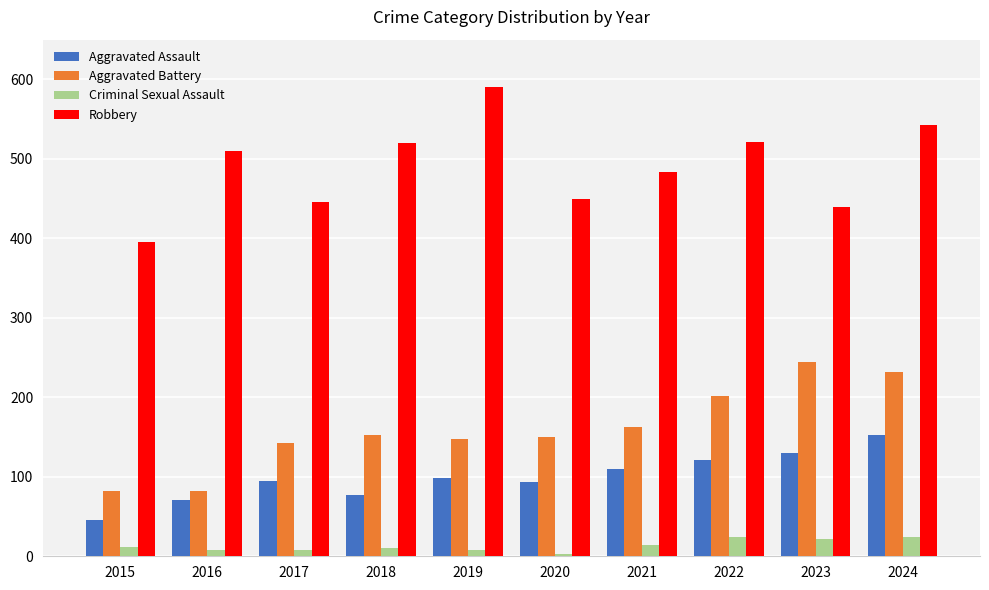

Count the number of categories in the chart.

10